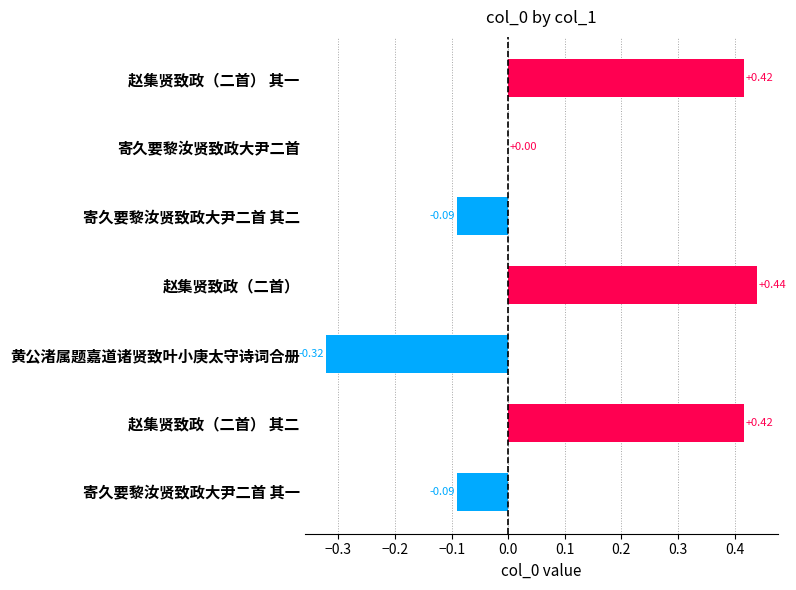

Is it true that the value at 寄久要黎汝贤致政大尹二首 is -0.4?

False